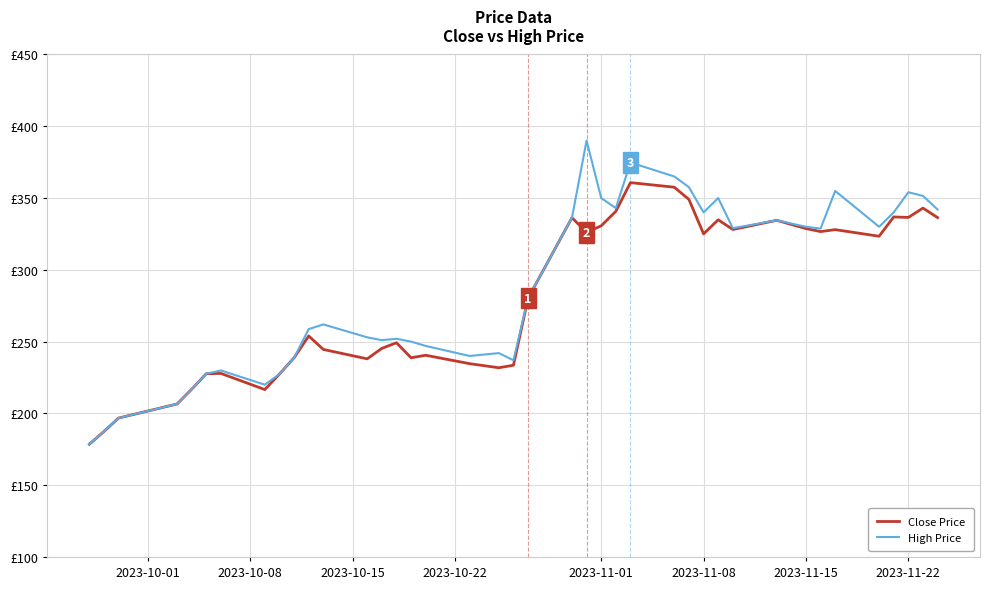

Rank the series by their maximum value, from highest to lowest.

High Price, Close Price